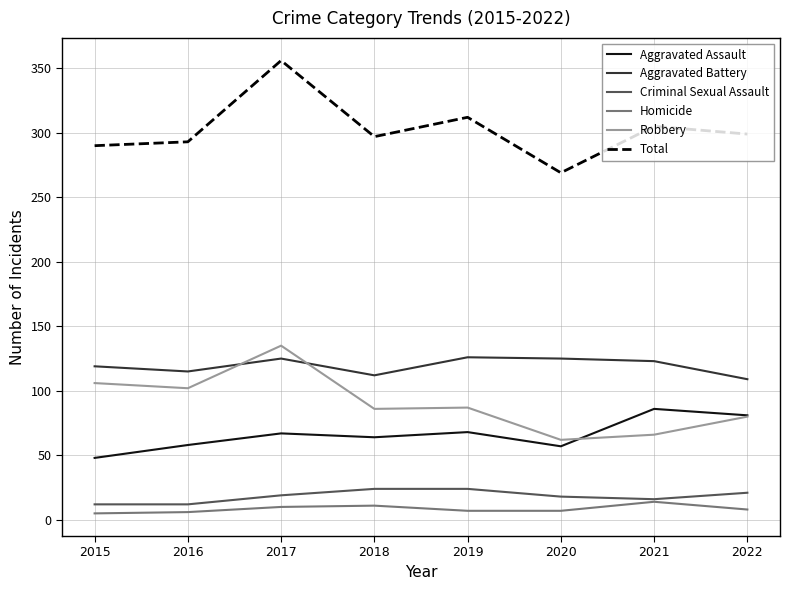

At which category is the sum across all series the highest?

2017